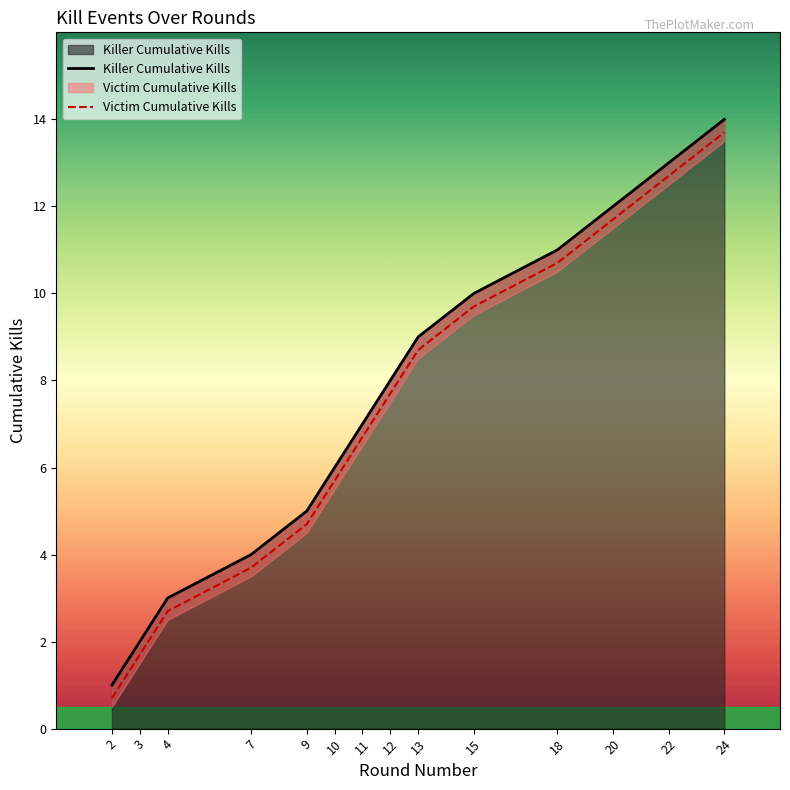

At how many categories does at least one series exceed 8?

6